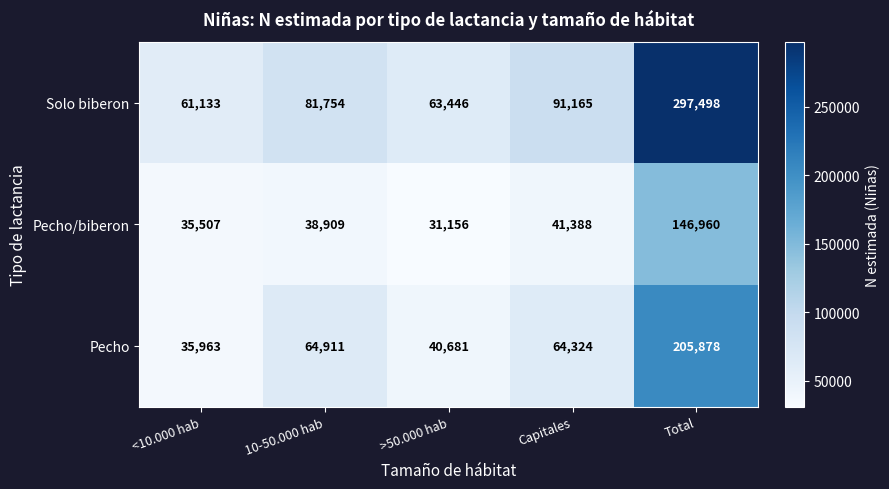

Which series has the widest spread of values?

Solo biberon